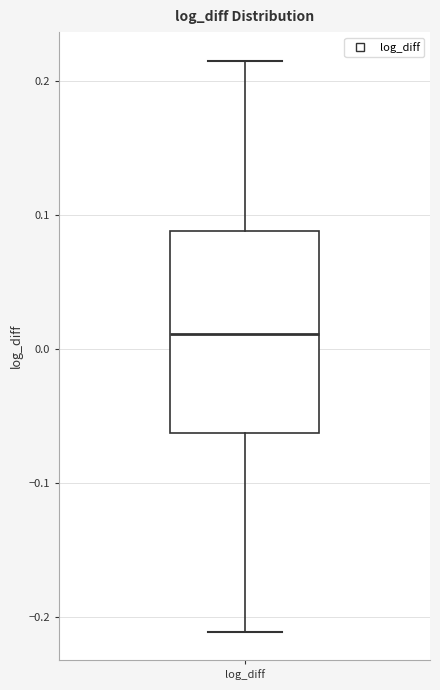

Where does the lower whisker of the box for log_diff end on the y-axis? The values are not printed on the chart, so give them approximately, as read against the axis.

-0.21